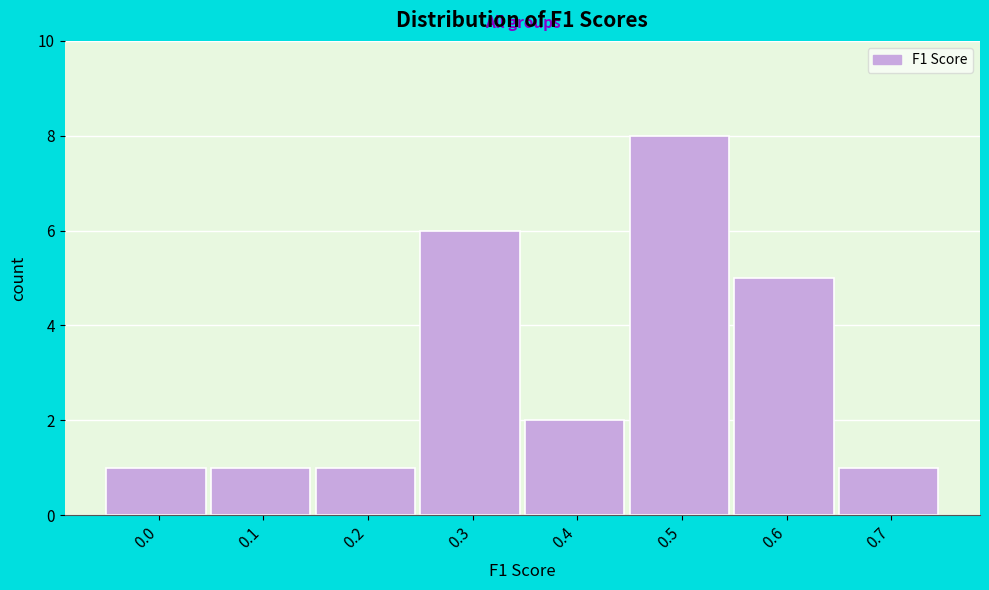

Reading left to right, extract all data points from this chart.

0.0=1	0.1=1	0.2=1	0.3=6	0.4=2	0.5=8	0.6=5	0.7=1